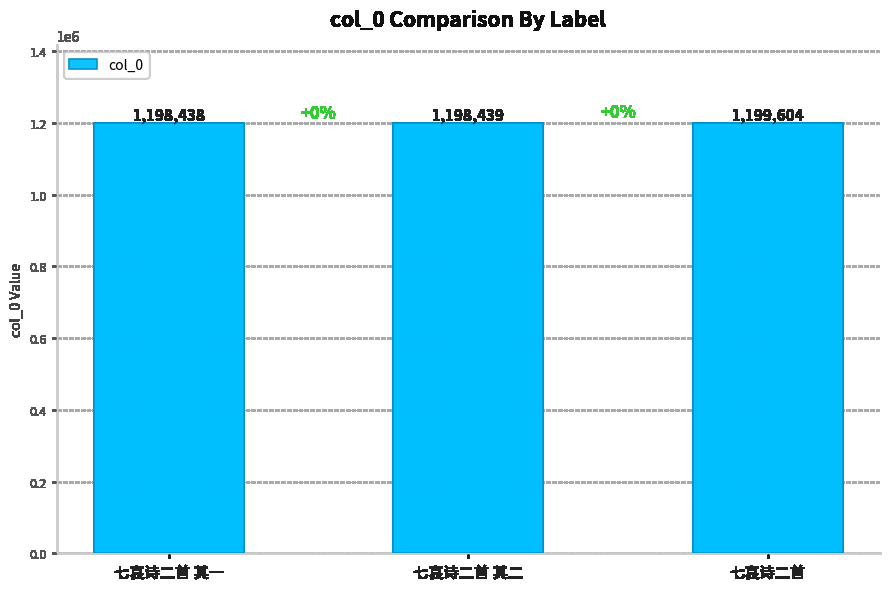

What is the difference between the maximum and minimum values?

1166